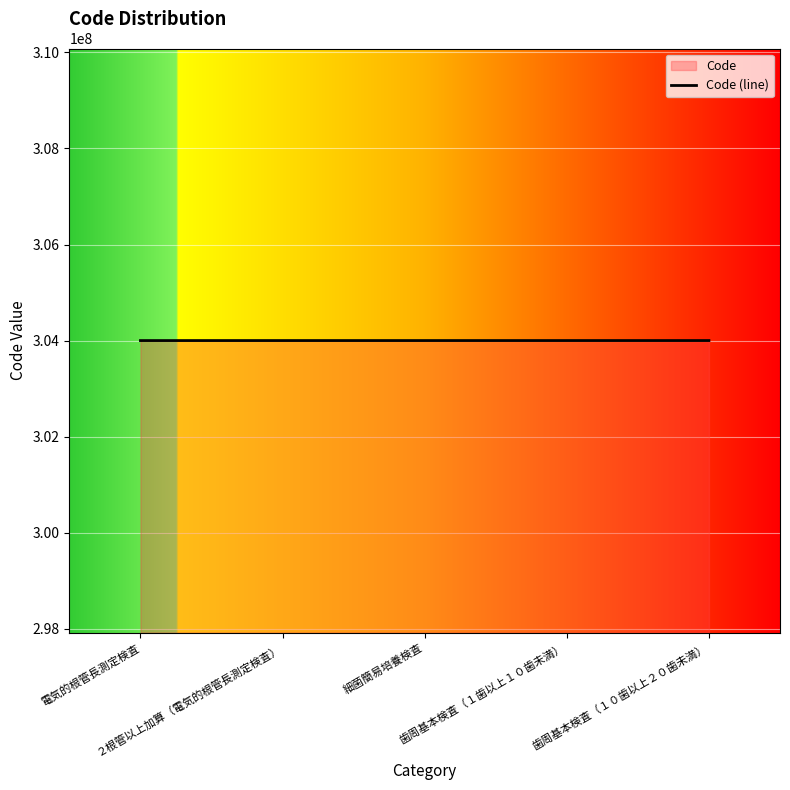

What is the change in value from ２根管以上加算（電気的根管長測定検査） to 歯周基本検査（１０歯以上２０歯未満）?

+240